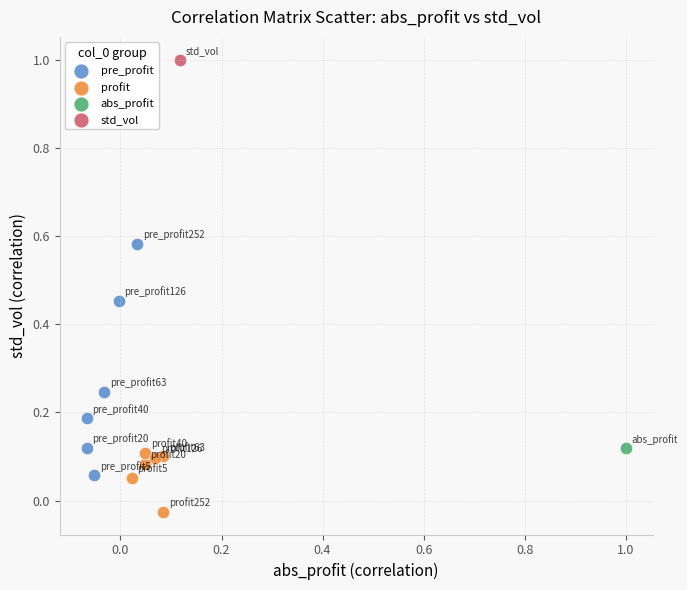

What are all the series names shown in the legend?

pre_profit, profit, abs_profit, std_vol